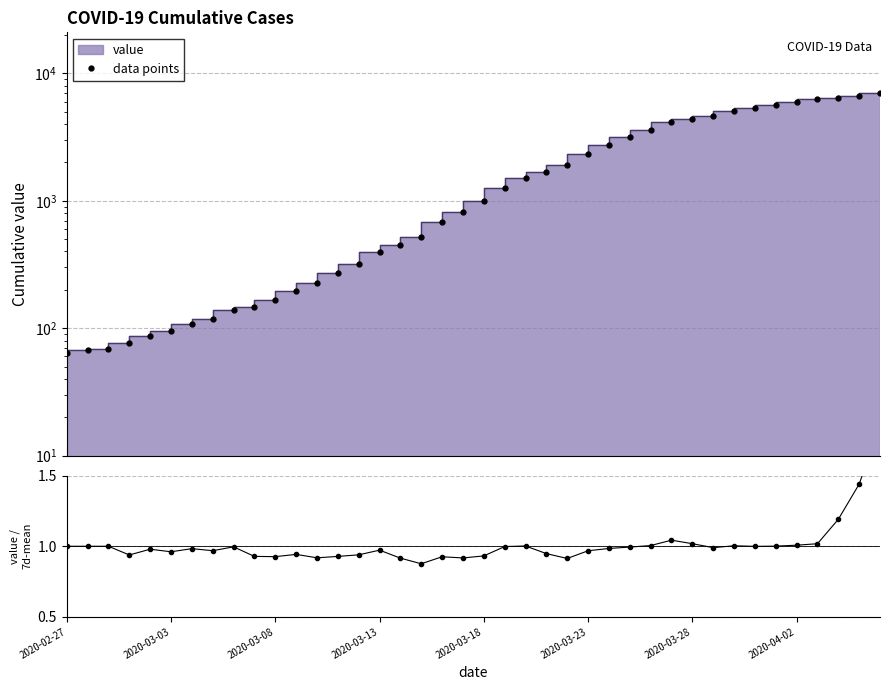

Which has a higher value, 36 or 19?

36